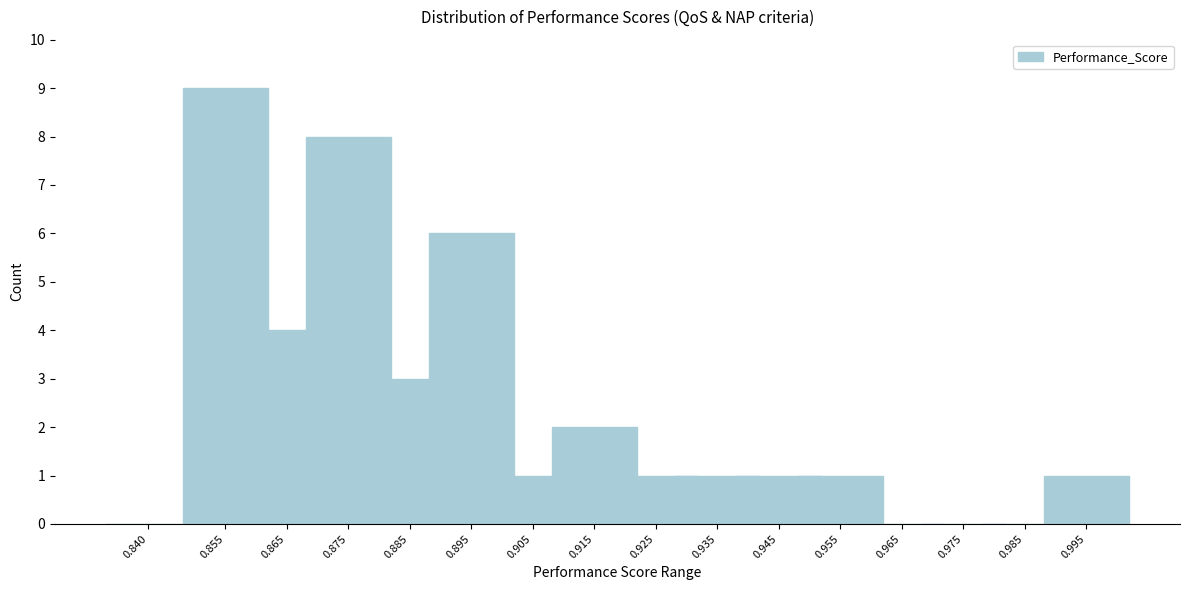

Reading right to left, list all the values displayed in this chart.

0.995=1	0.985=0	0.975=0	0.965=0	0.955=1	0.945=1	0.935=1	0.925=1	0.915=2	0.905=1	0.895=6	0.885=3	0.875=8	0.865=4	0.855=9	0.840=0